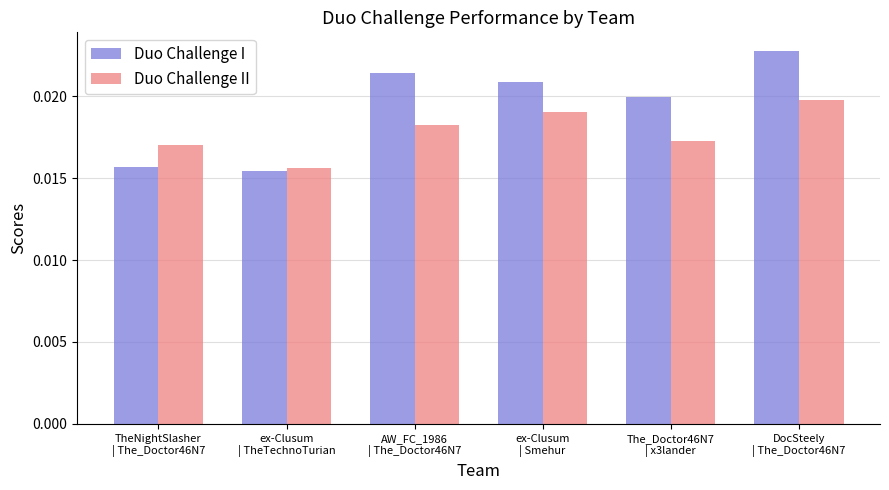

Which series has the largest total across all categories?

Duo Challenge I